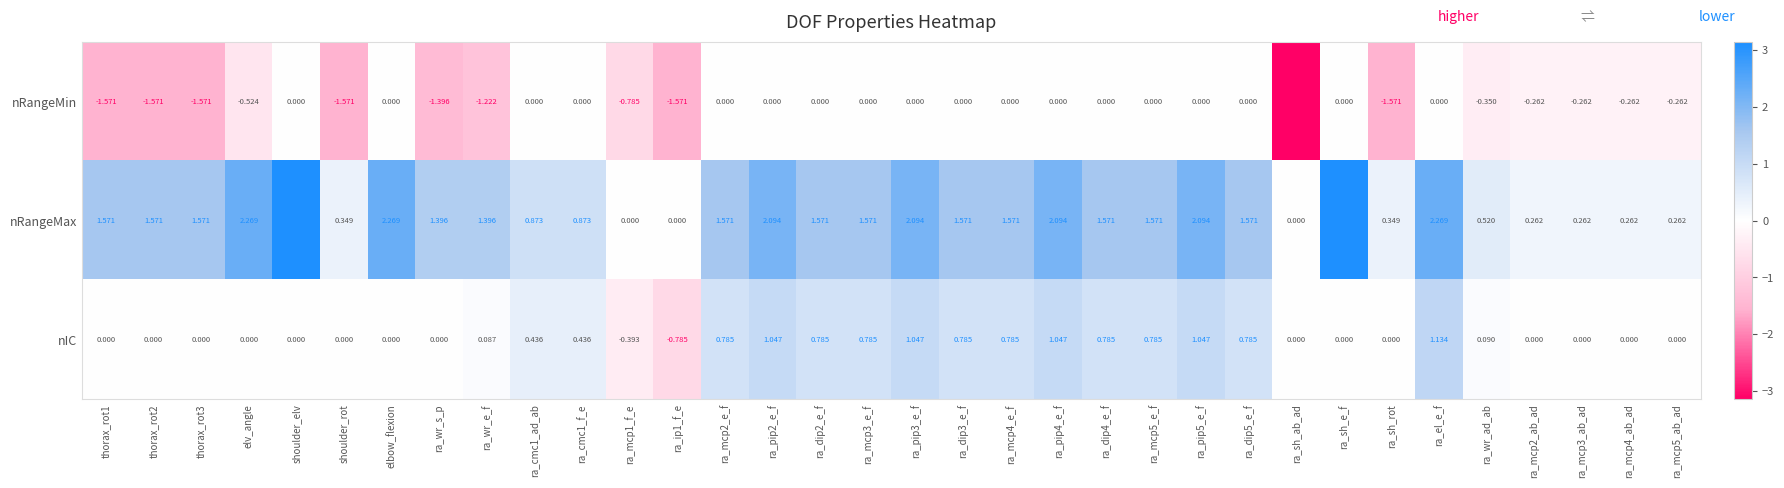

Which label corresponds to the smallest value in the chart?

ra_sh_ab_ad